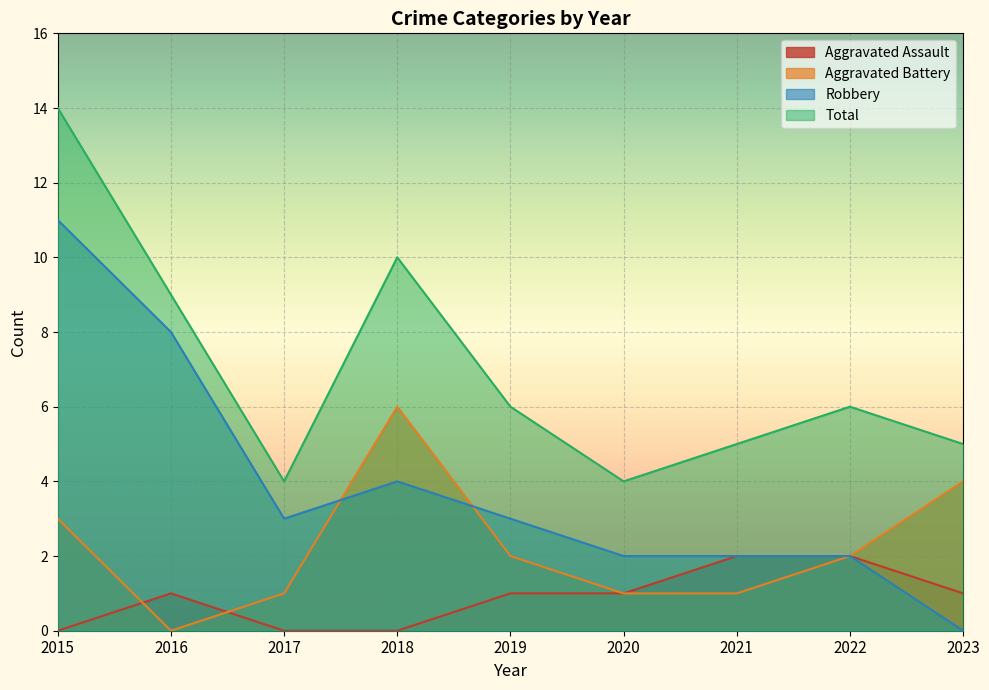

What are all the series names shown in the legend?

Aggravated Assault, Aggravated Battery, Robbery, Total